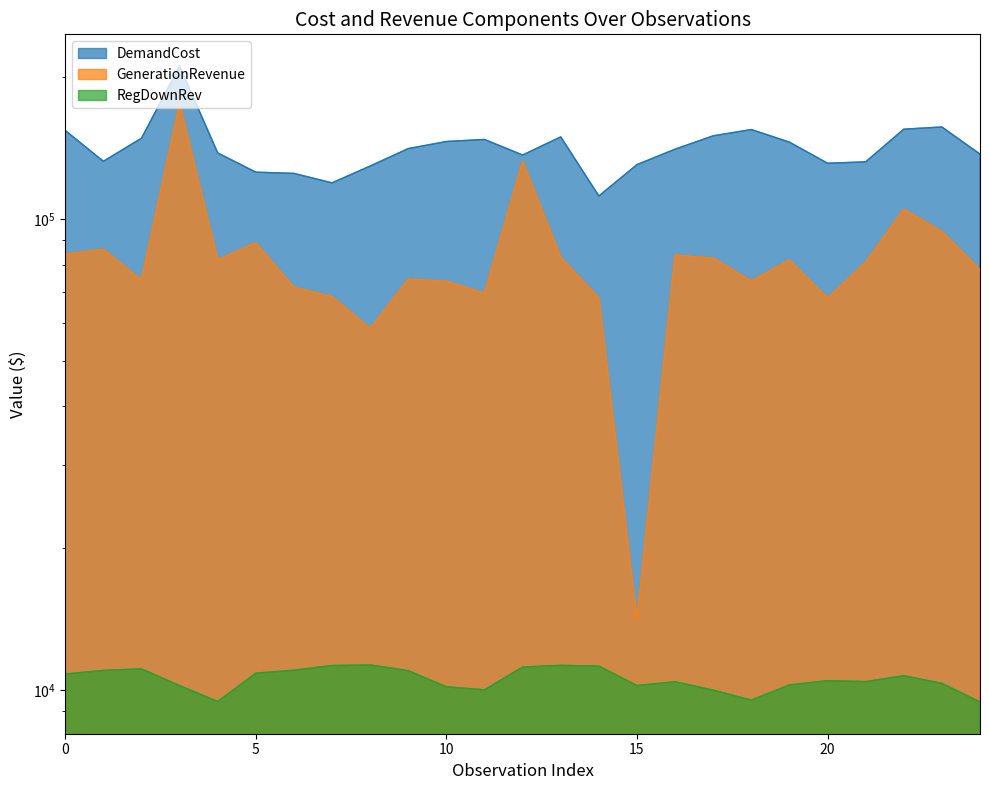

Rank the series by their maximum value, from highest to lowest.

DemandCost, GenerationRevenue, RegDownRev